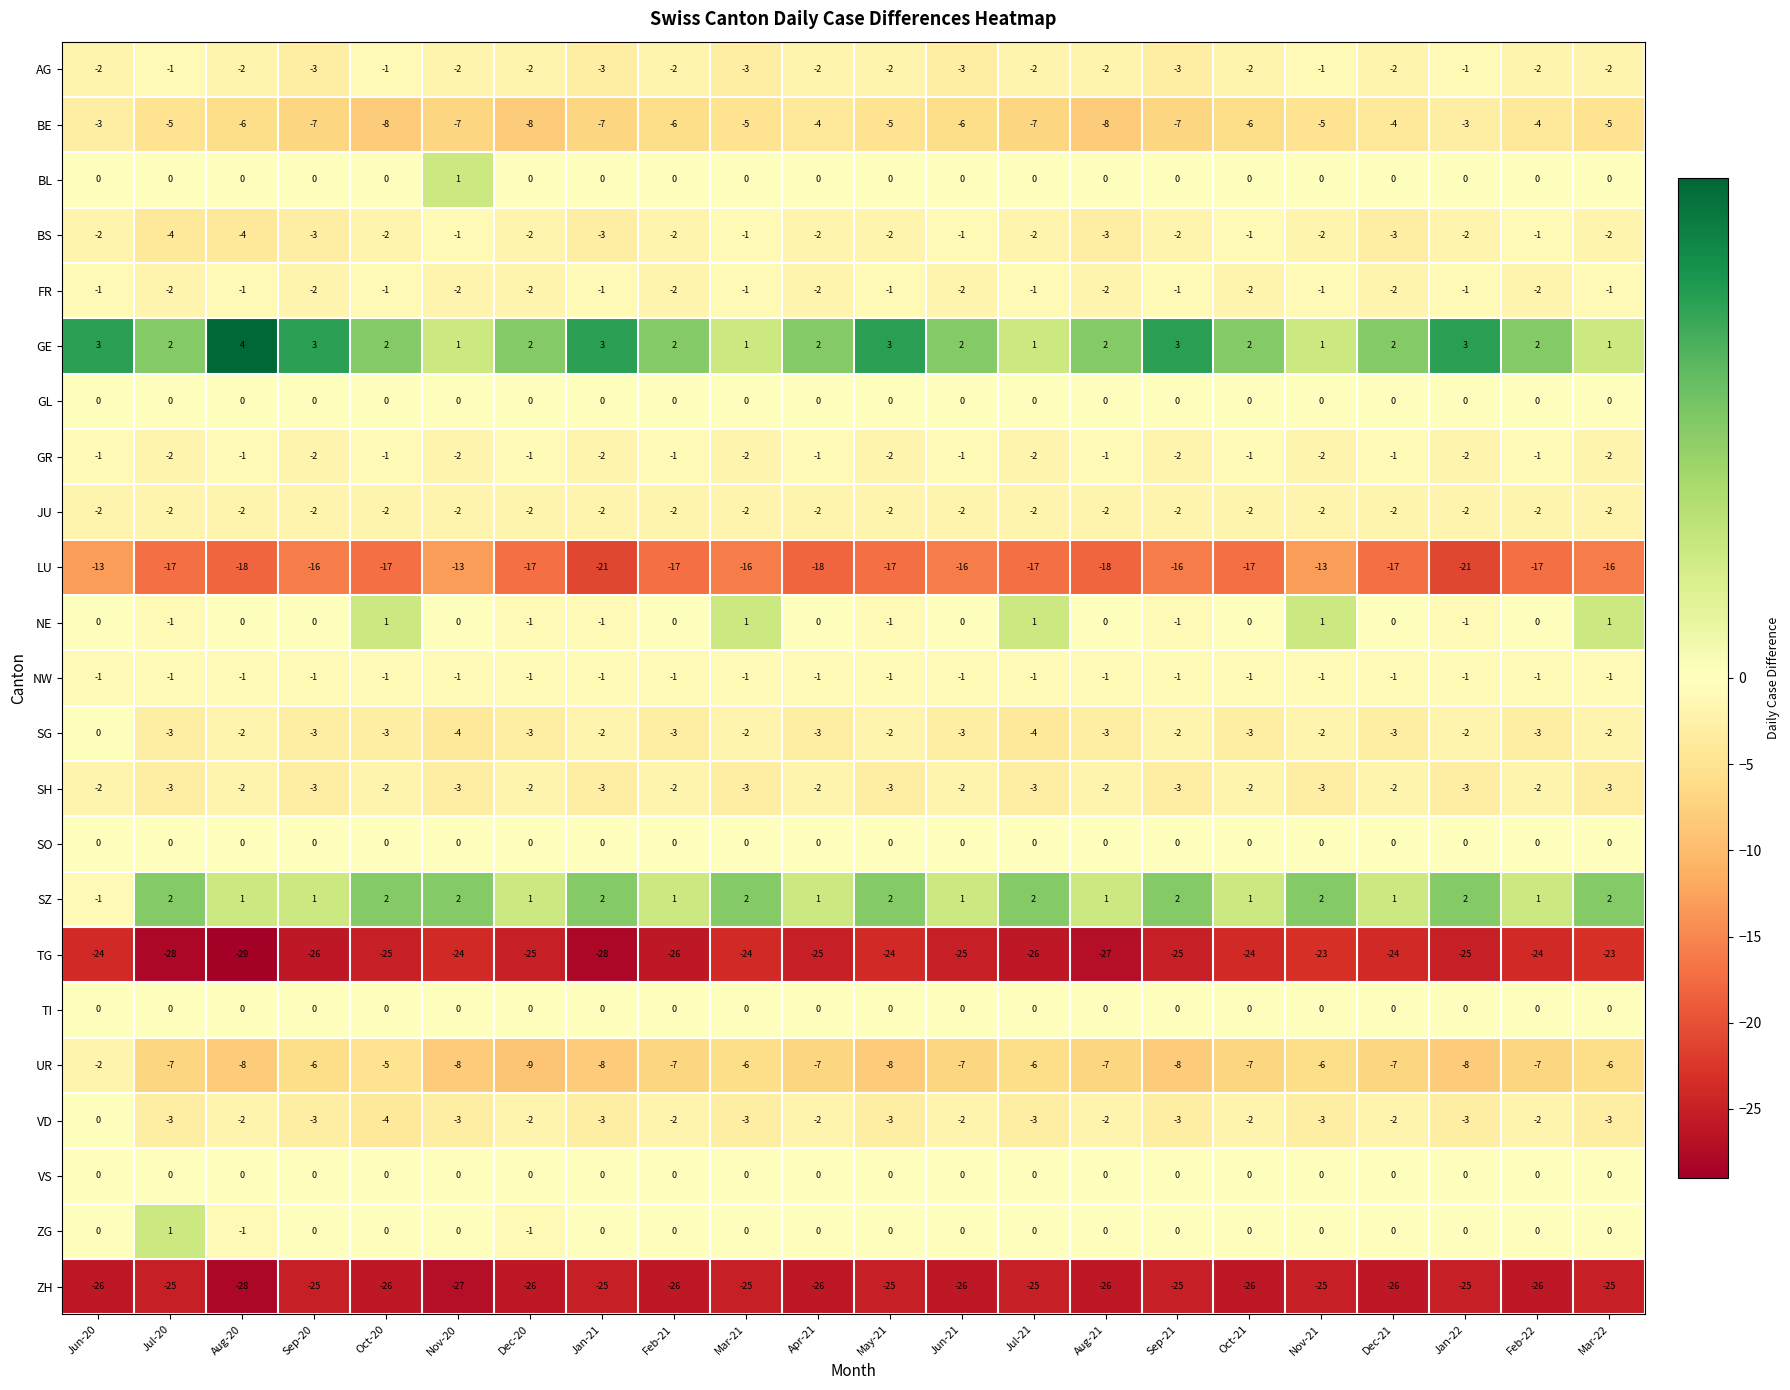

Which category has the lowest value across all series?

Aug-20